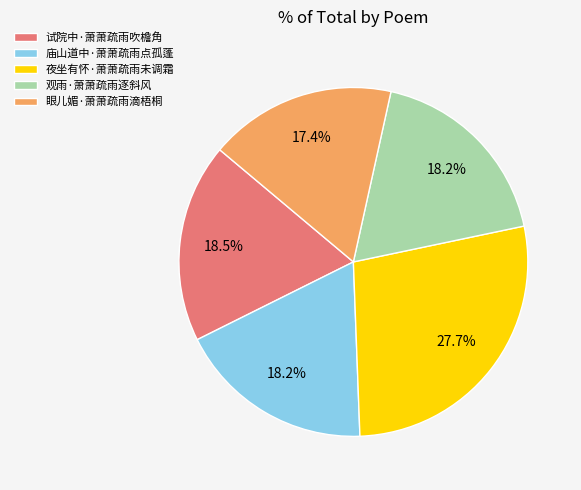

Is 试院中·萧萧疏雨吹檐角 the majority of the pie?

No